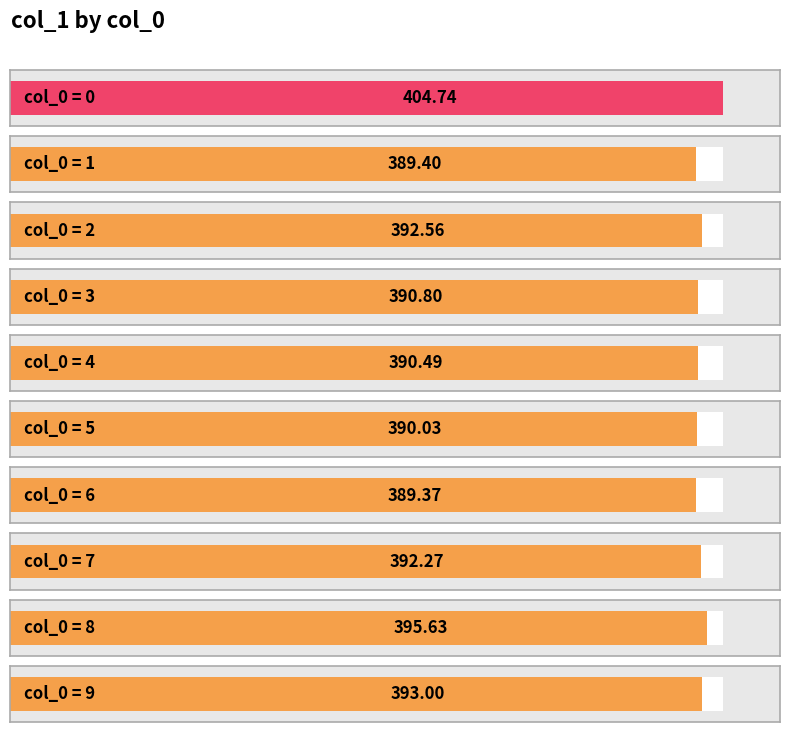

What is the change in value from 4 to 9?

+2.5